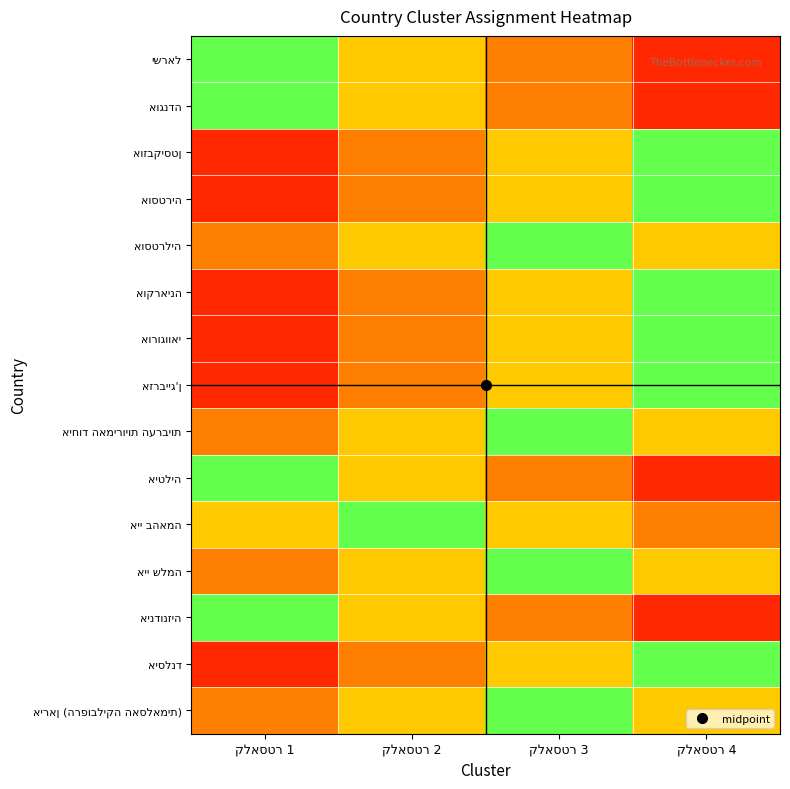

Count the number of data series in this chart.

15